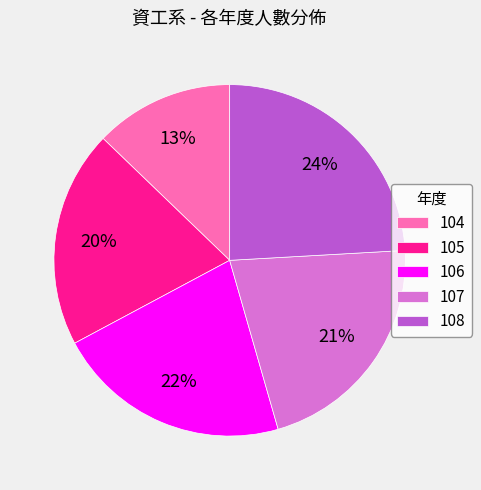

To the nearest percent, what is the difference between the largest and smallest slice percentages?

11%